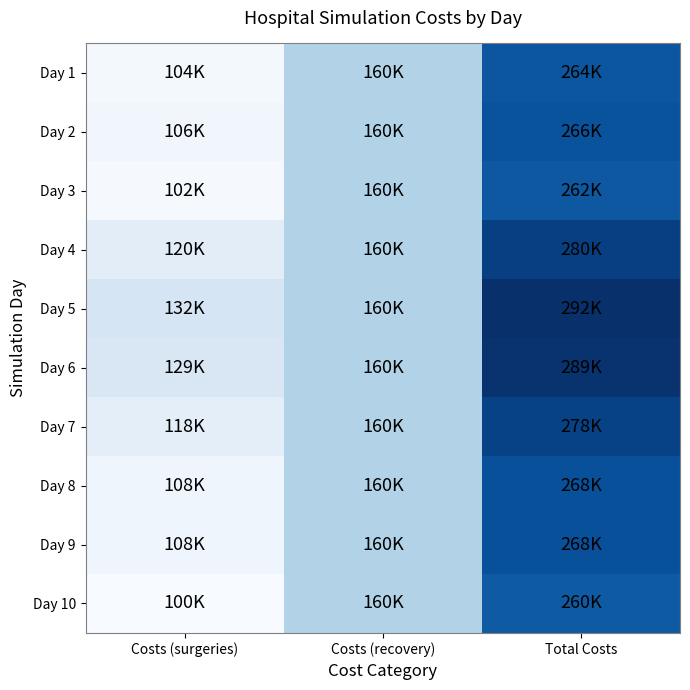

Which has a higher value, Total Costs or Costs (recovery)?

Total Costs